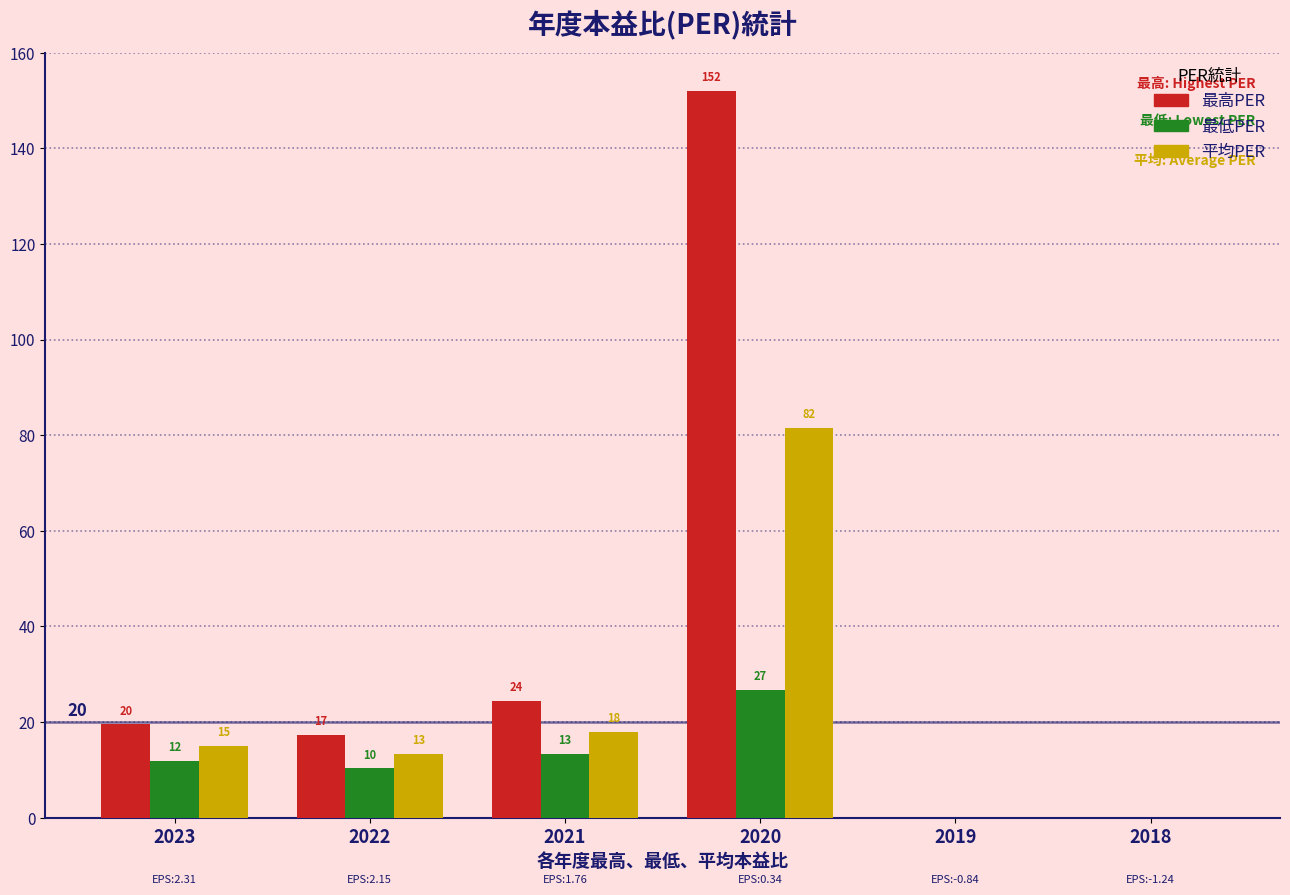

The 最低PER series shows 19.1 at 2023. True or false?

False